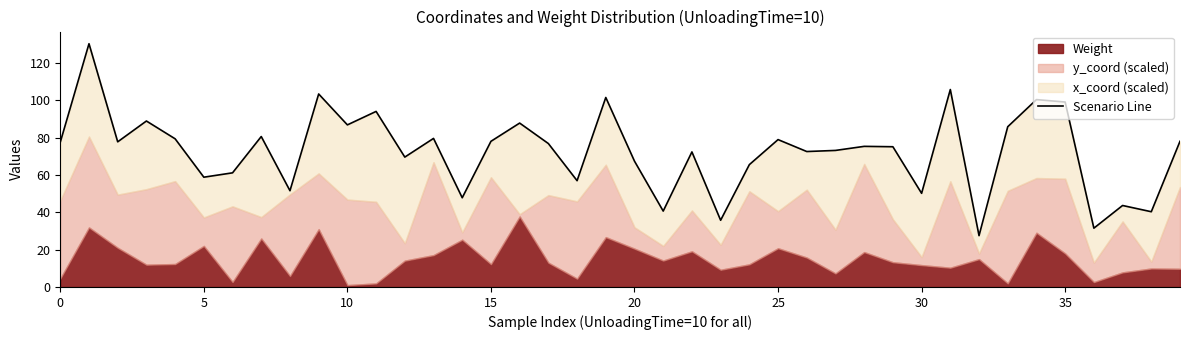

True or false: the data shows 72.4 at 22.

True